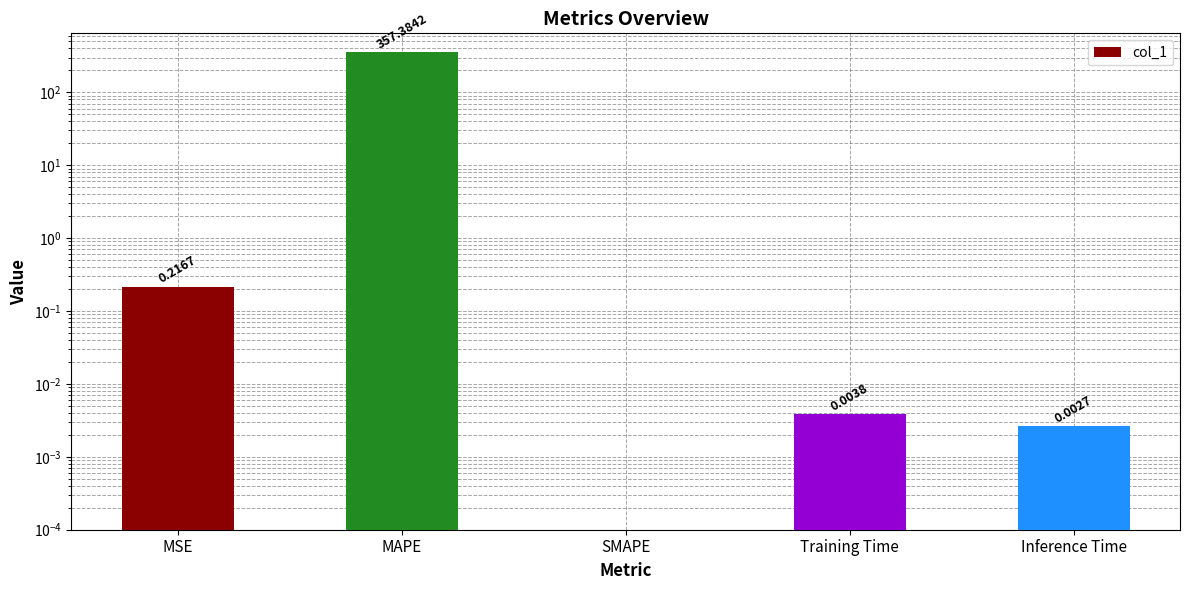

What is the sum of the values at MAPE and MSE?

357.6